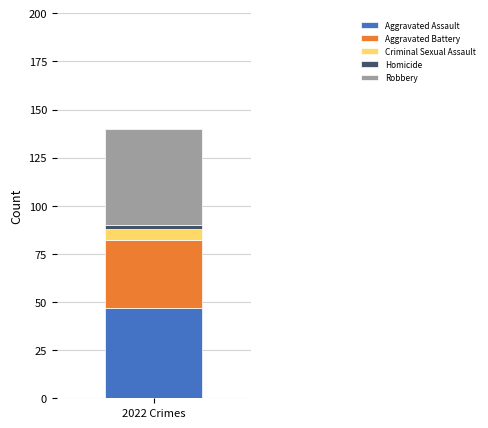

What is the minimum value for Aggravated Assault?

47